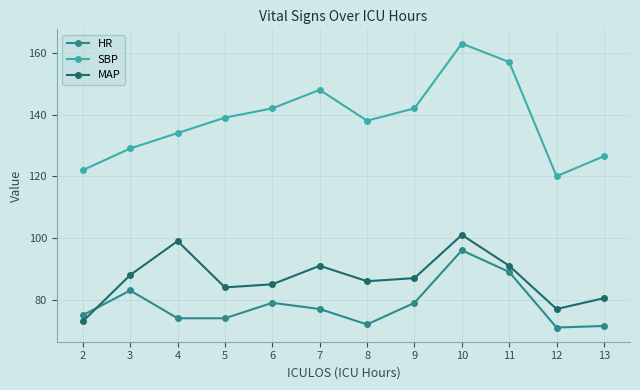

Which series has the largest range (max minus min)?

SBP